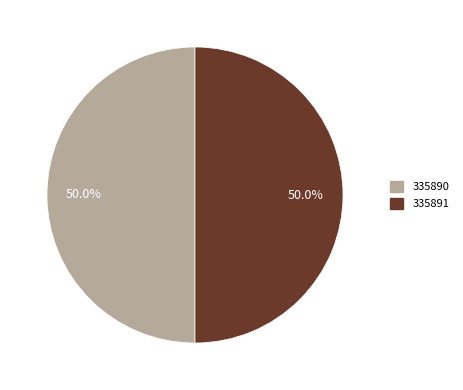

To the nearest percent, what portion does 335890 represent?

50%